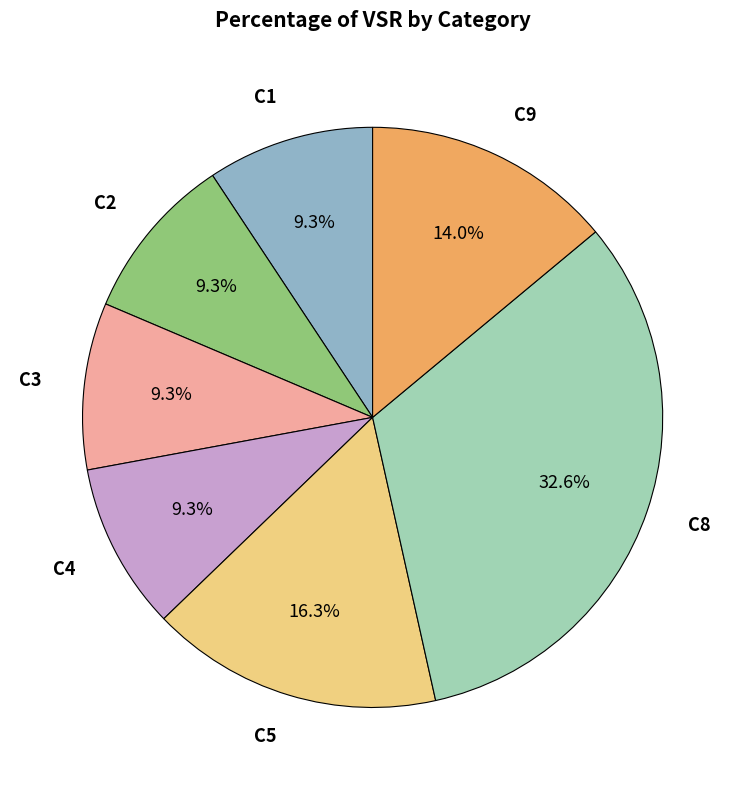

True or false: C1 accounts for 9% of the total.

True